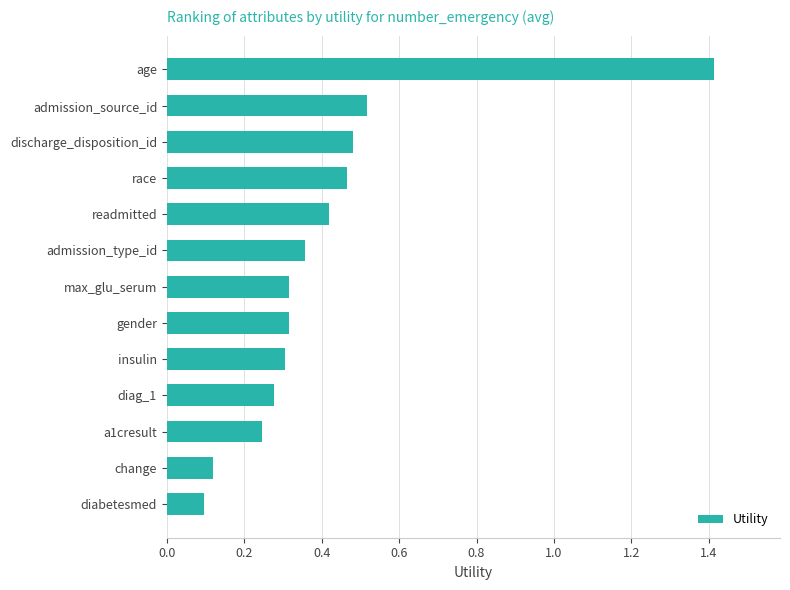

What is the maximum value shown in the chart?

1.4